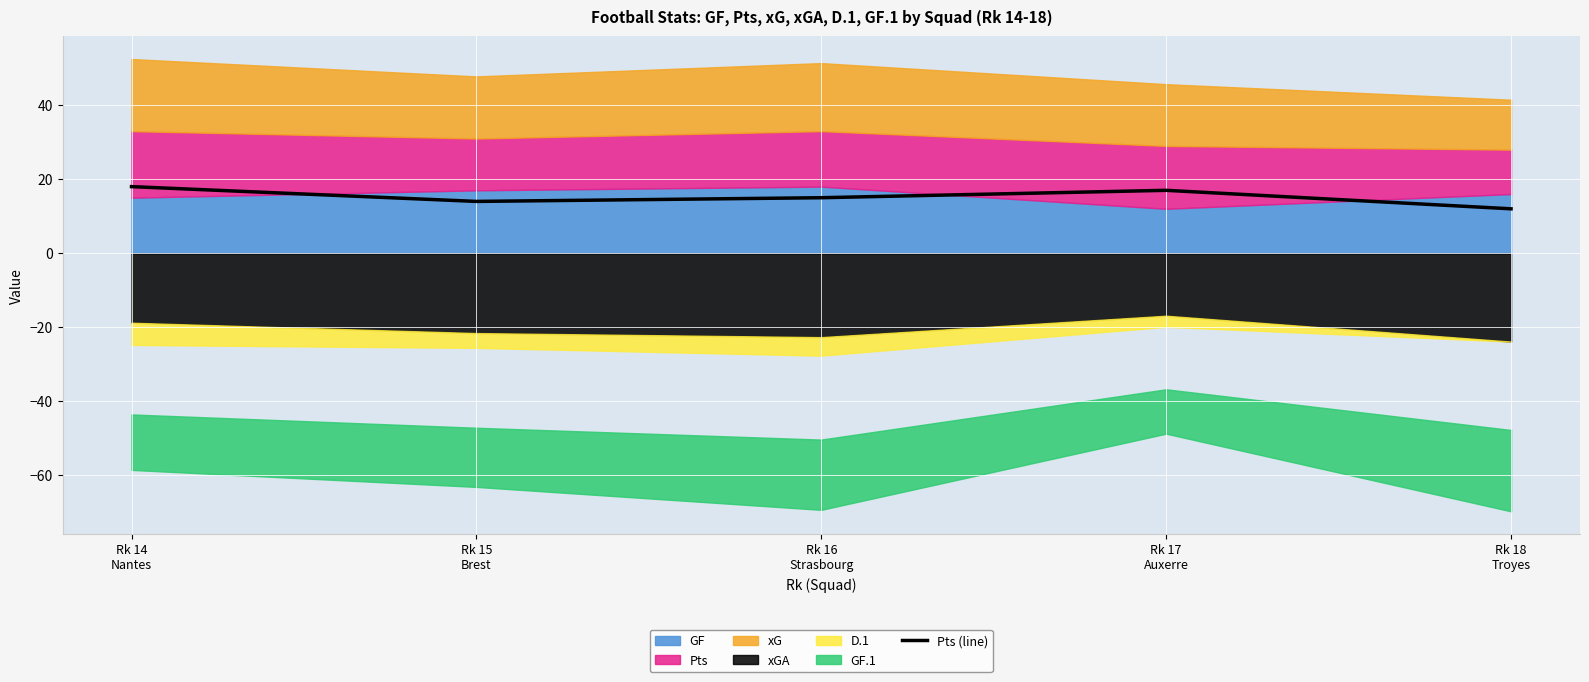

Rank the categories by value from highest to lowest.

Rk 14
Nantes, Rk 17
Auxerre, Rk 16
Strasbourg, Rk 15
Brest, Rk 18
Troyes